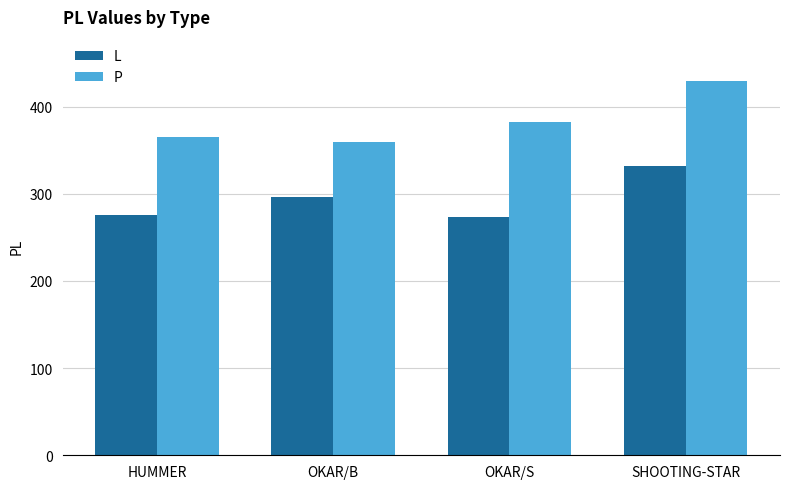

Where is L nearest to the value 302?

OKAR/B